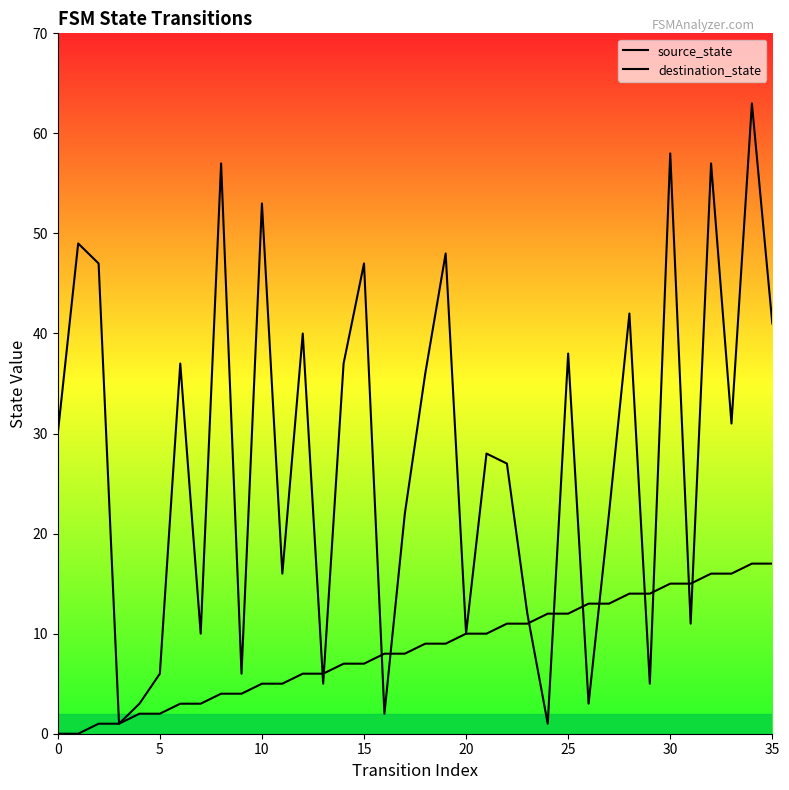

At how many categories does at least one series exceed 35?

16